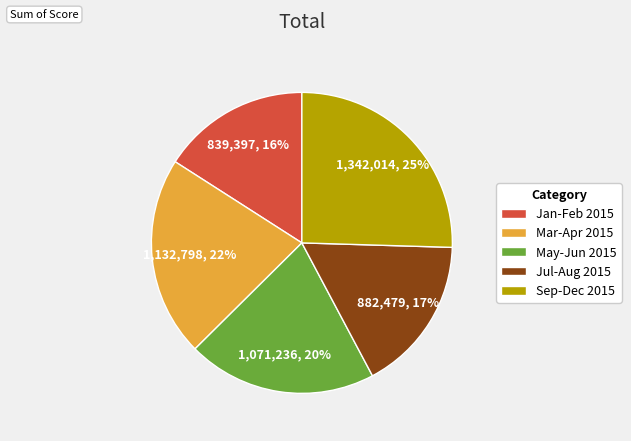

How many slices are in this pie chart?

5